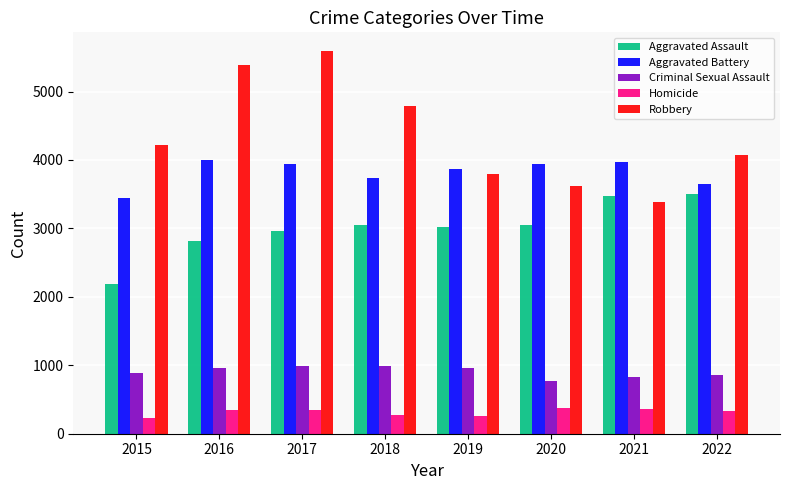

The value of Aggravated Assault at 2016 is 2819. True or false?

True